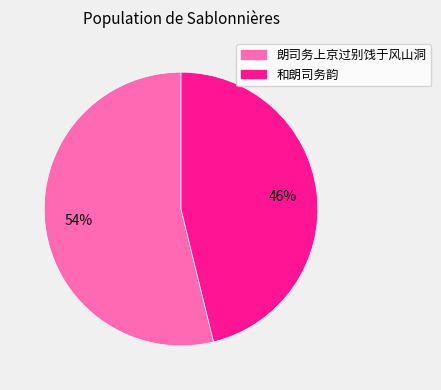

Approximately how many times larger is the value at 和朗司务韵 compared to 朗司务上京过别饯于风山洞?

0.9